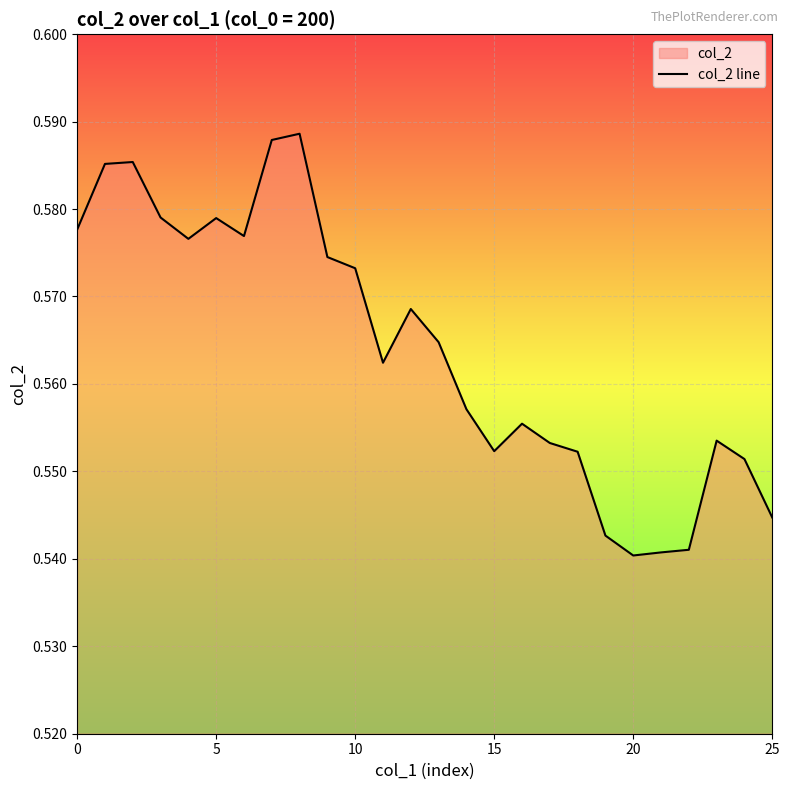

How many lines are shown in the chart?

1